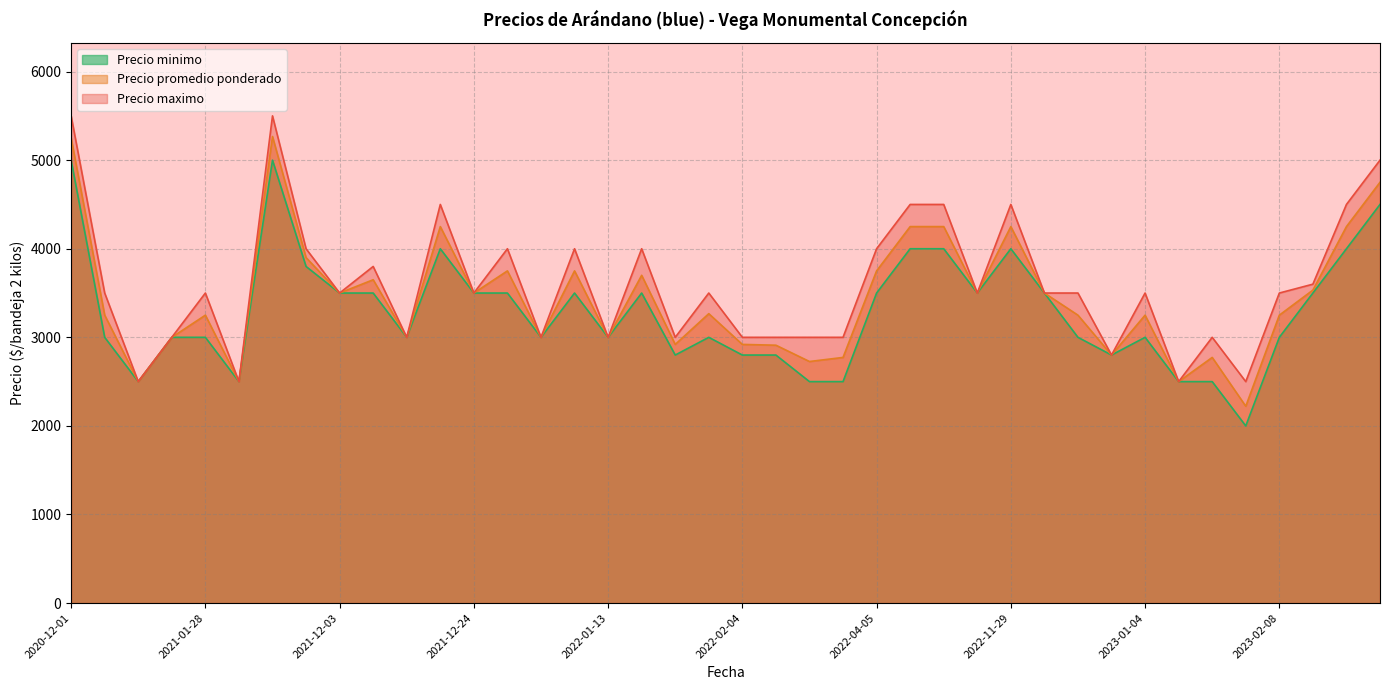

What is the smallest value displayed?

2000